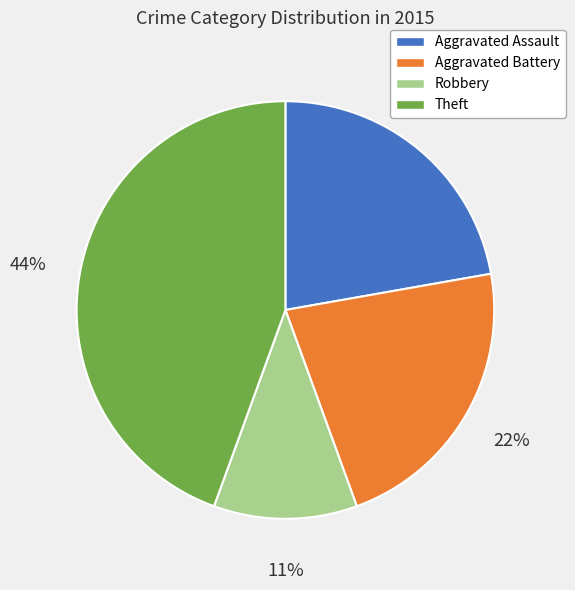

To the nearest percent, what is the average slice percentage?

25%